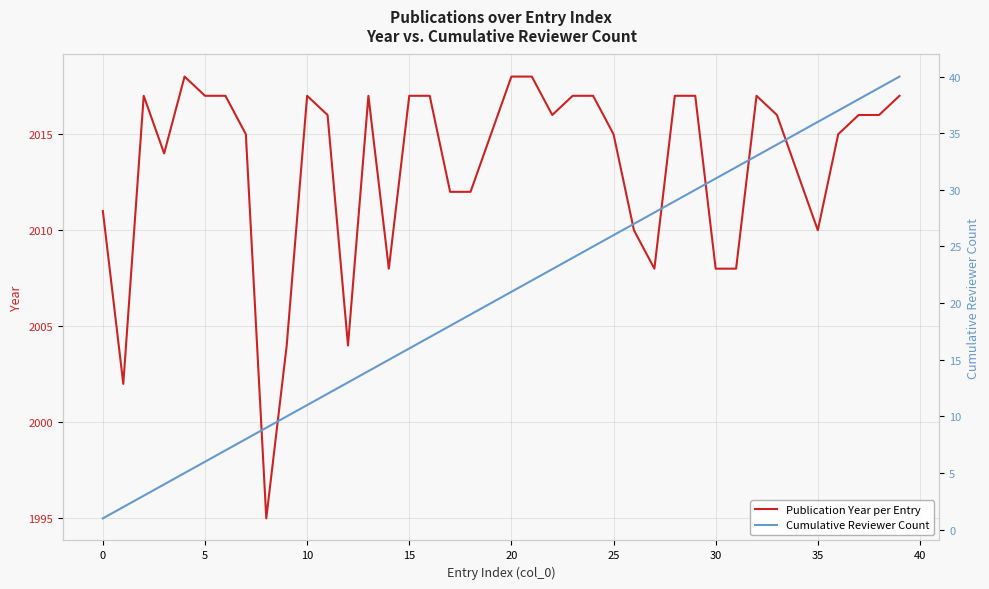

At which category is the sum across all series the highest?

39